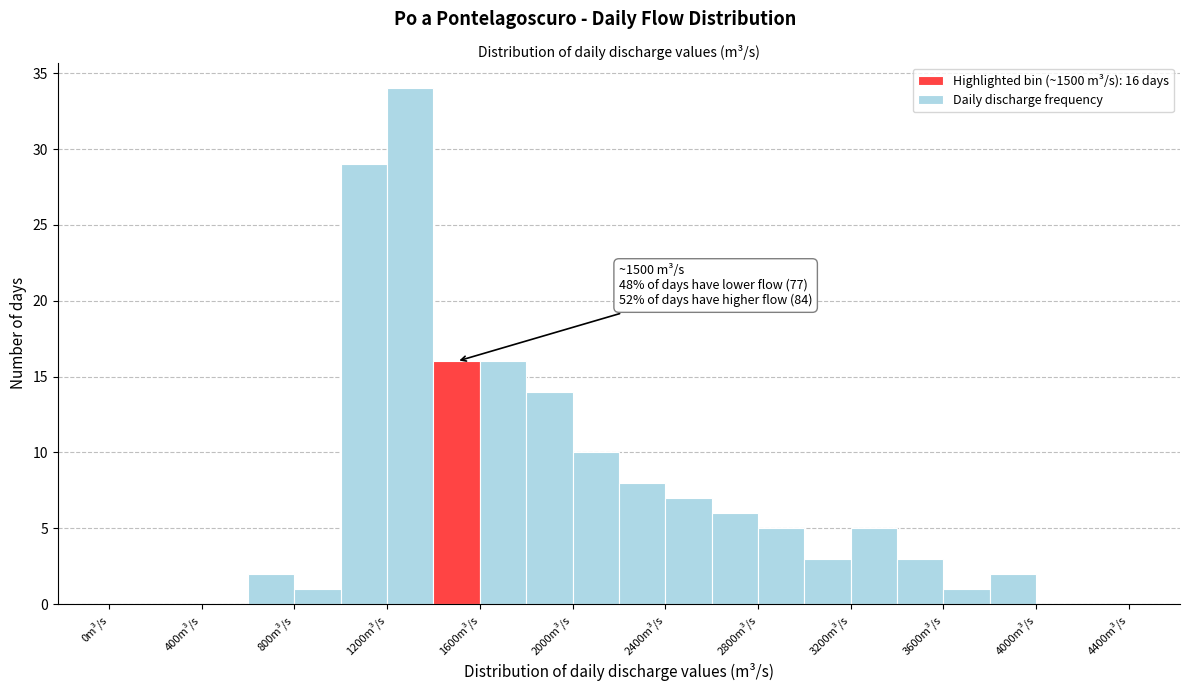

Which range on the x-axis has the tallest bar?

1200 to 1400